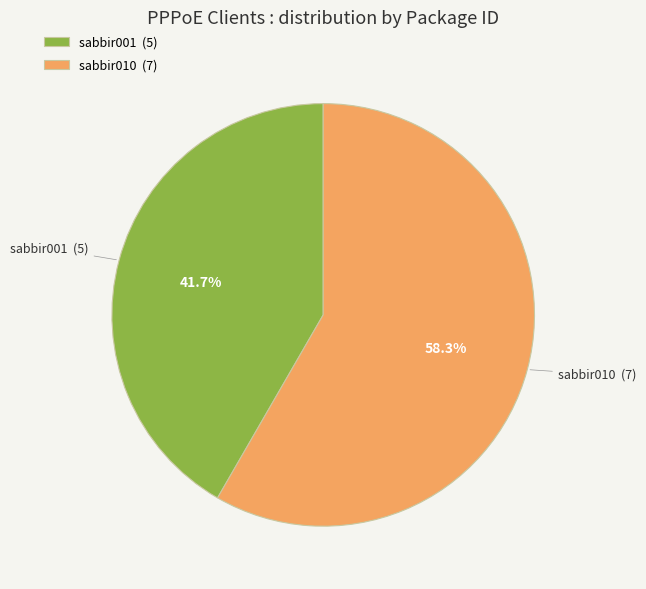

True or false: sabbir001 accounts for 42% of the total.

True